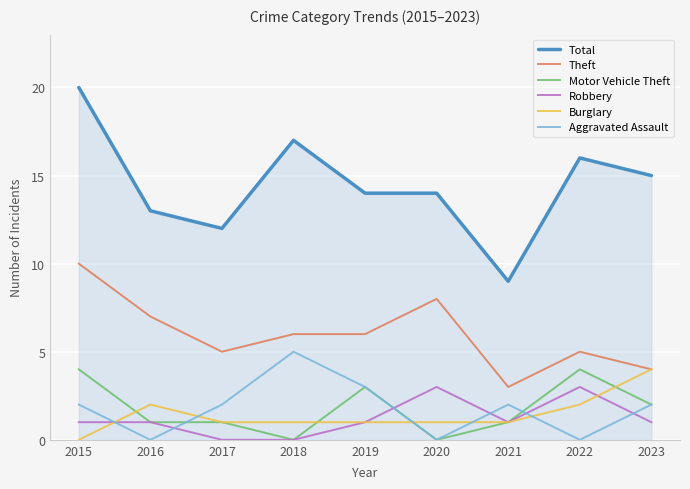

What is the difference between the Motor Vehicle Theft values at 2022 and 2020?

4